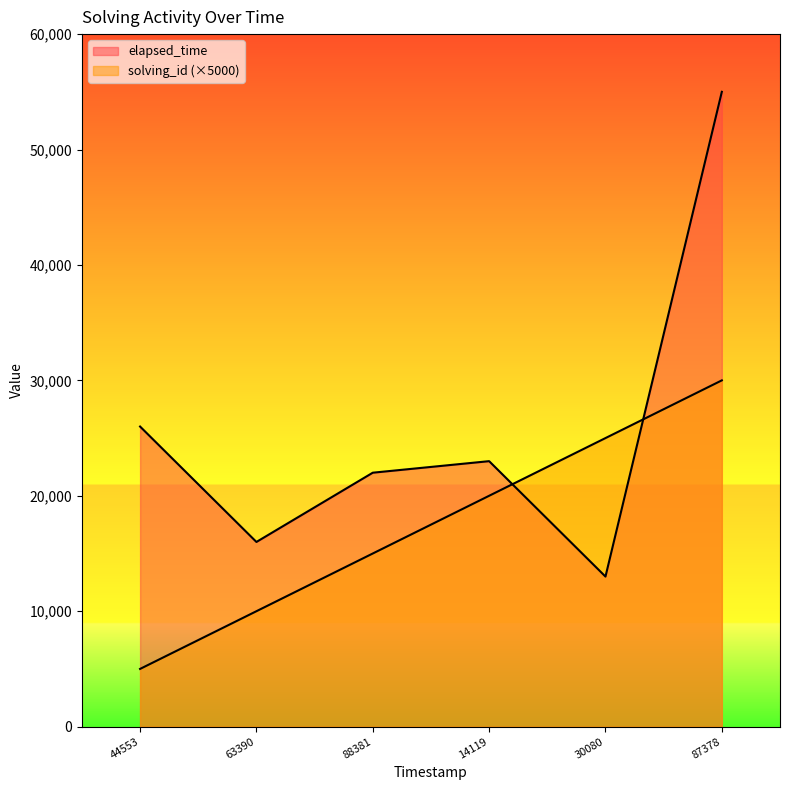

Between which two adjacent categories do solving_id and elapsed_time first intersect?

1538927114119 and 1538927130080